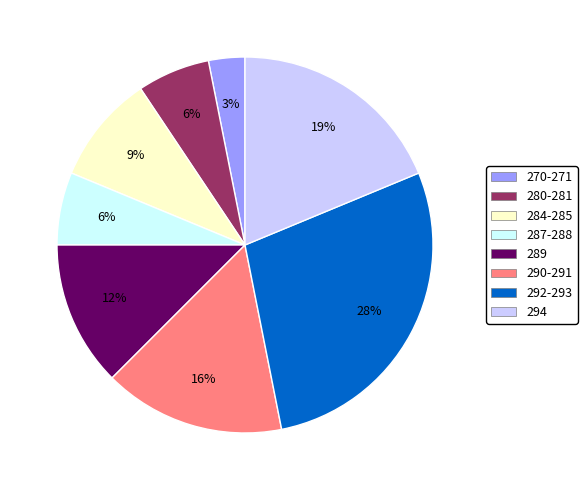

How many segments does this pie chart have?

8